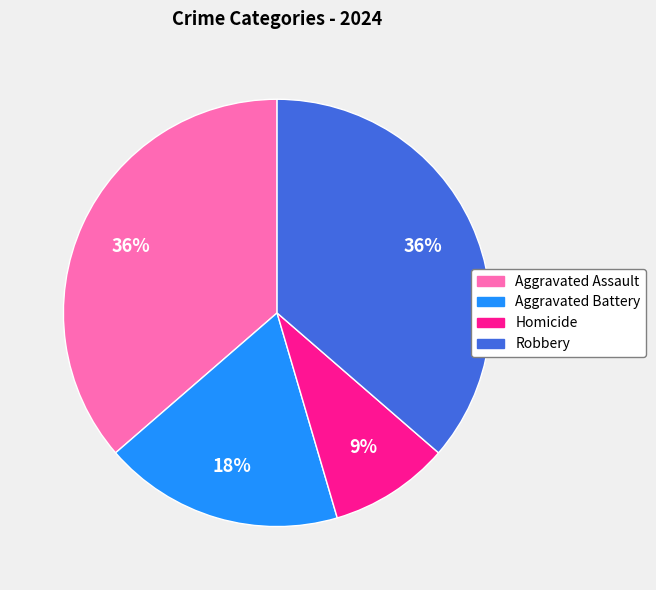

Count the number of slices in the pie.

4